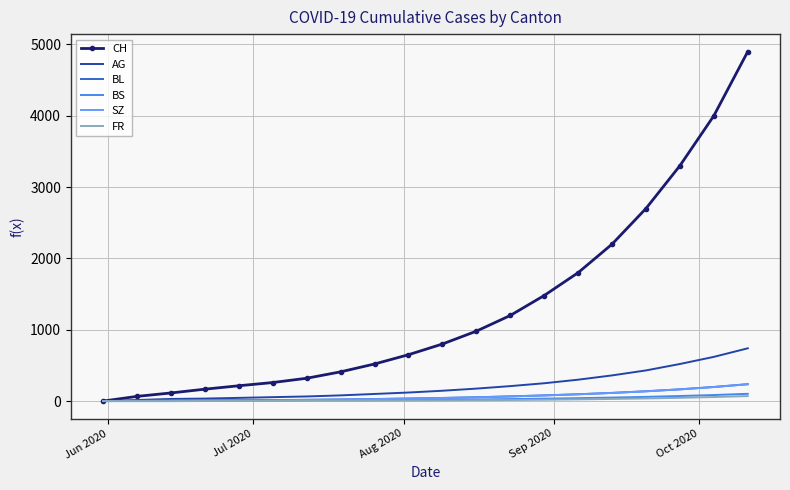

What is the sum of all CH values?

26082